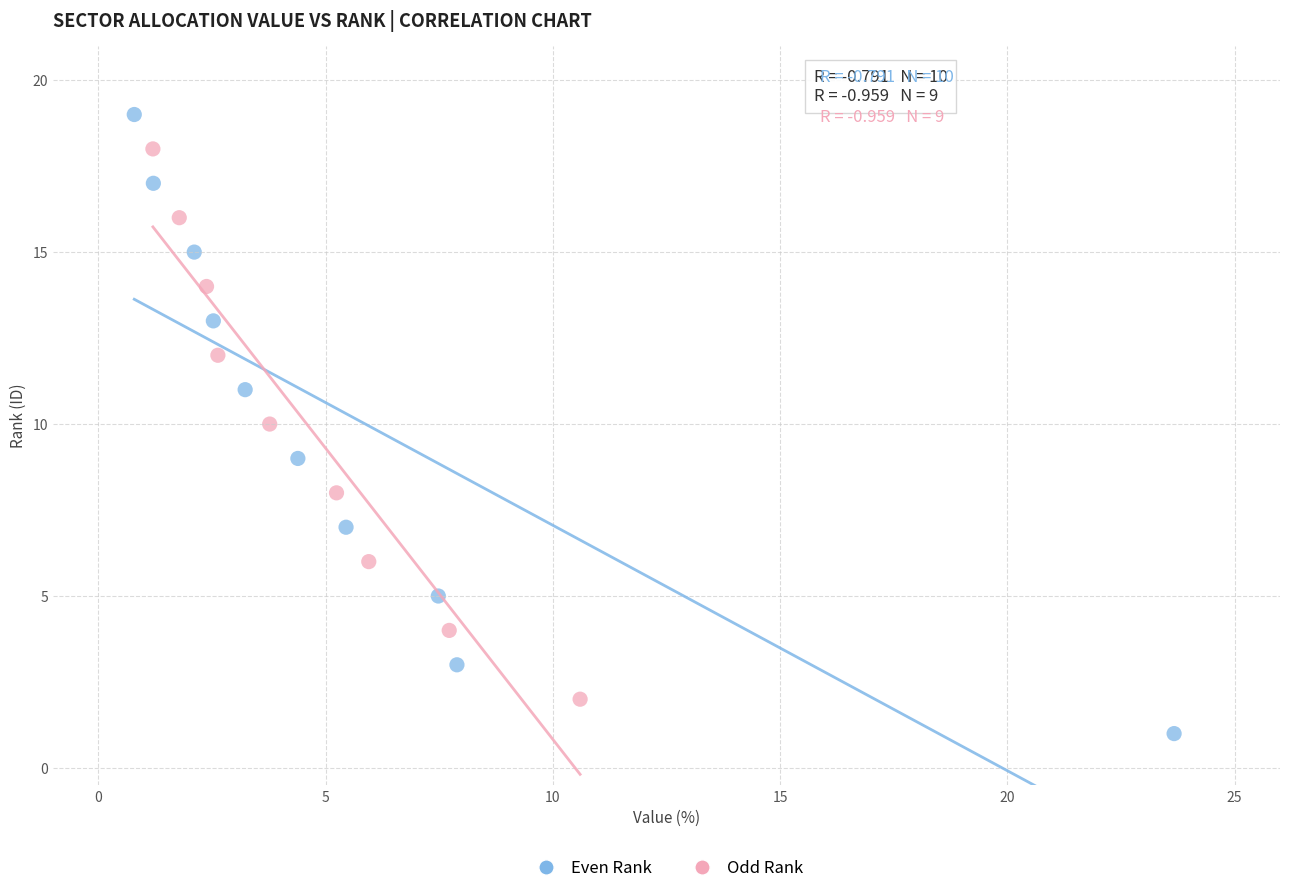

Which series reaches the maximum Y coordinate?

Even Rank